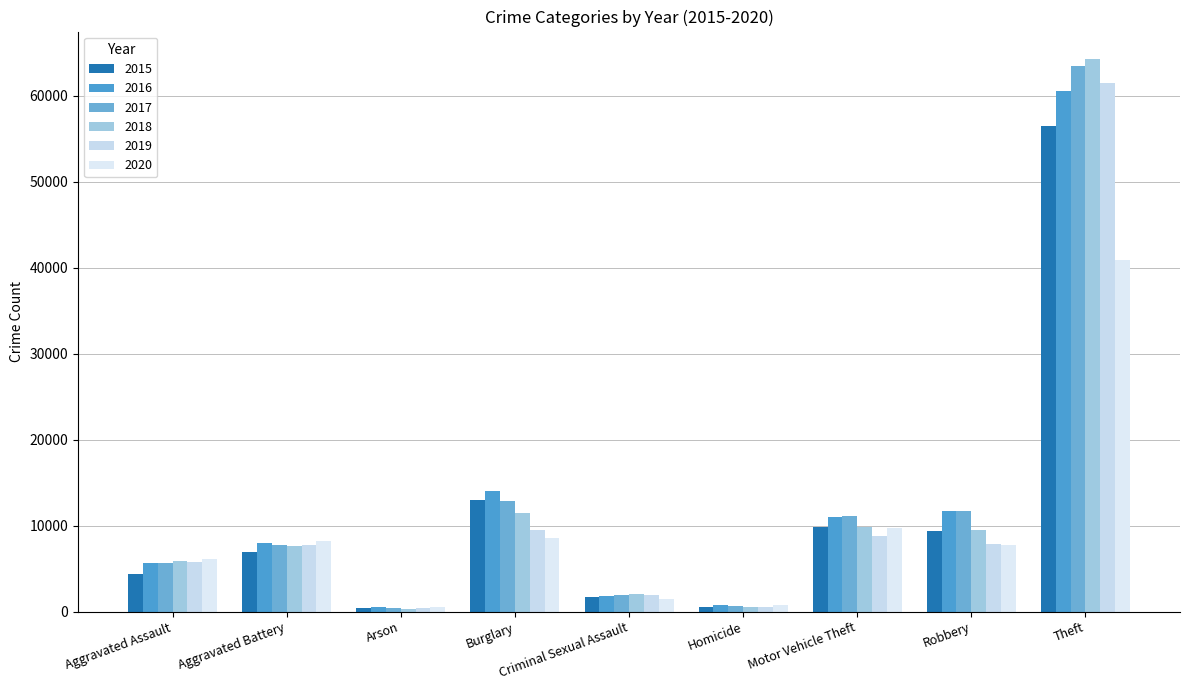

Which has a higher value, Theft or Burglary?

Theft